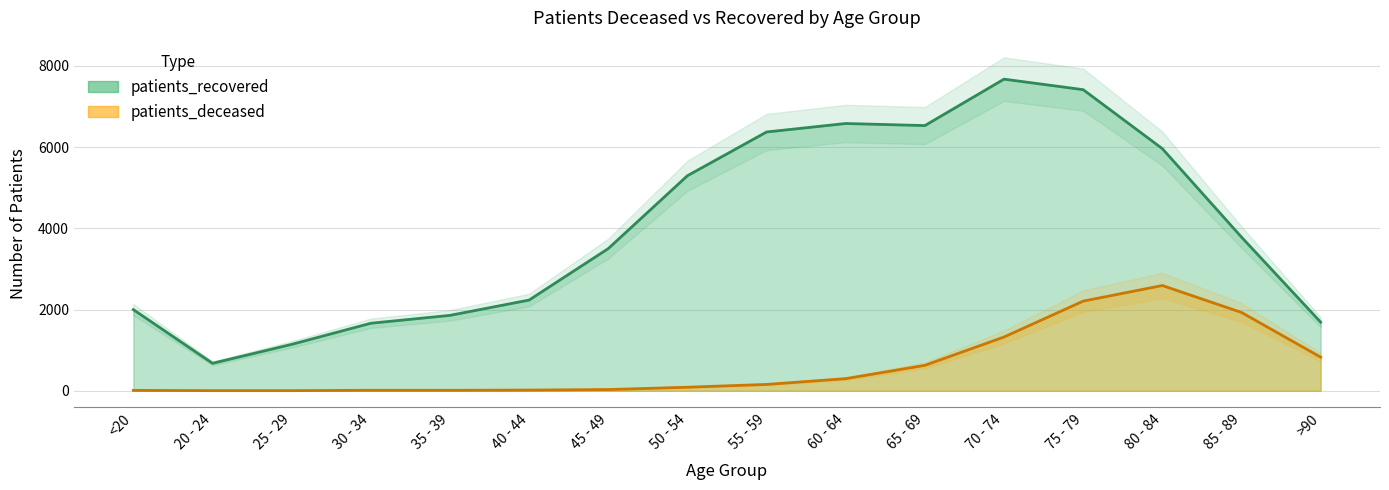

At which category does patients_deceased reach its first local peak?

30 - 34